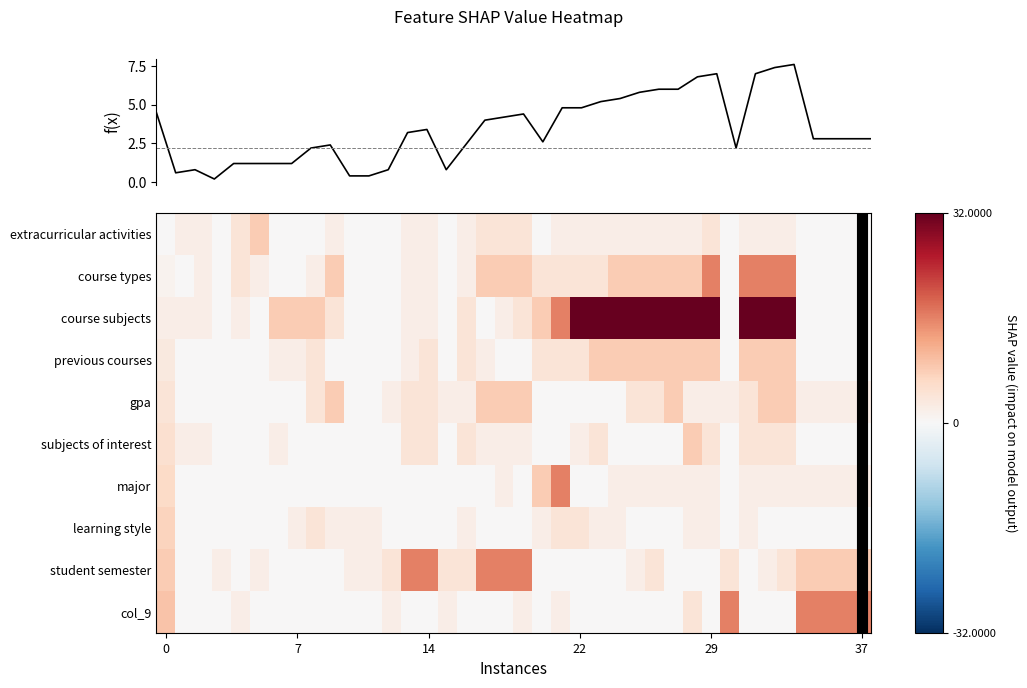

Which series has the largest range (max minus min)?

course subjects